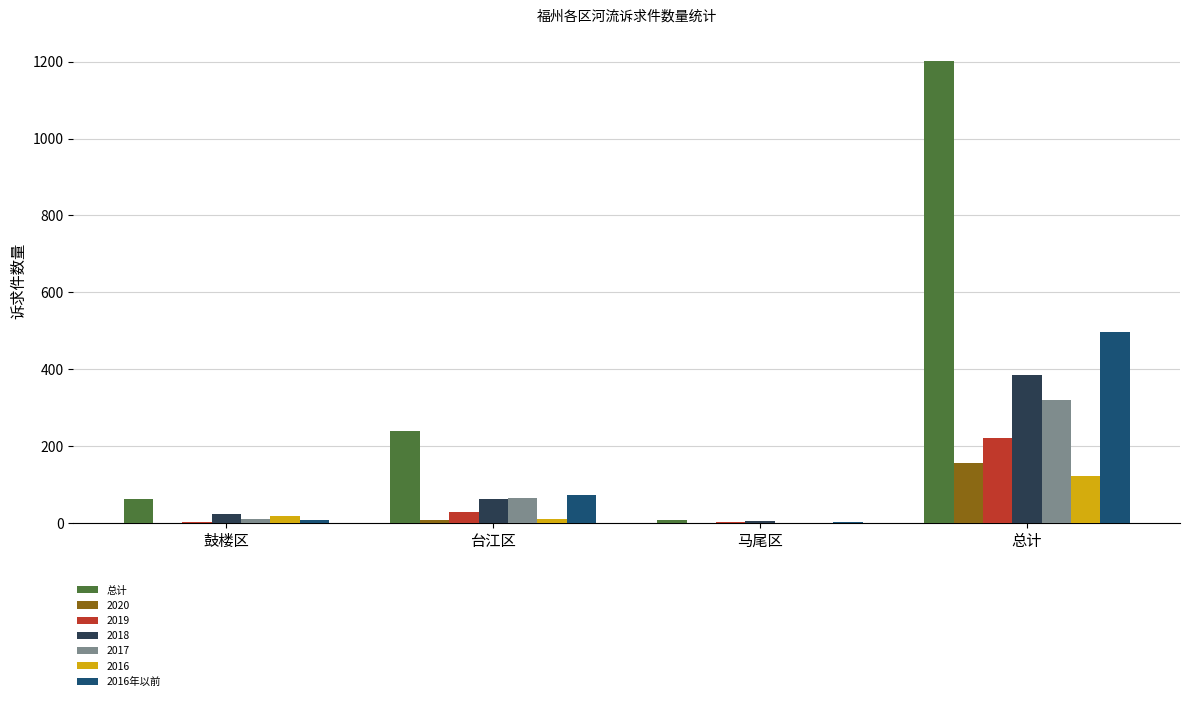

What is the total value across all series at 总计?

2904